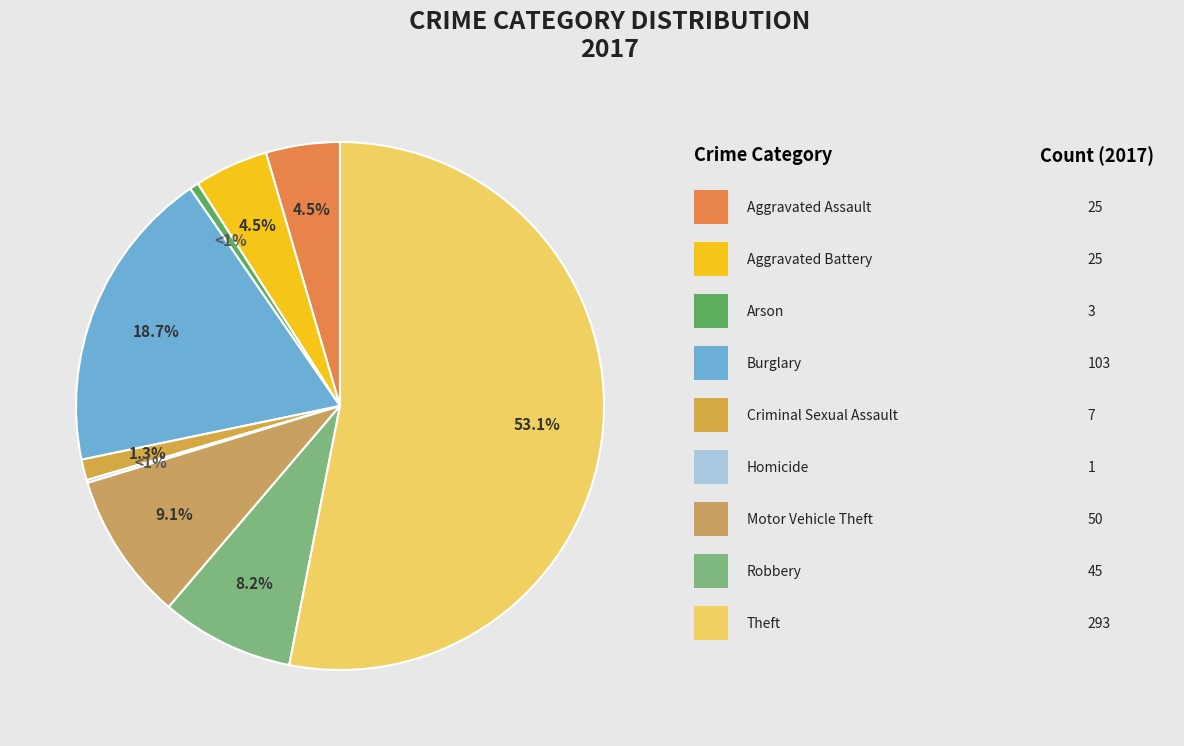

Is Burglary the majority of the pie?

No